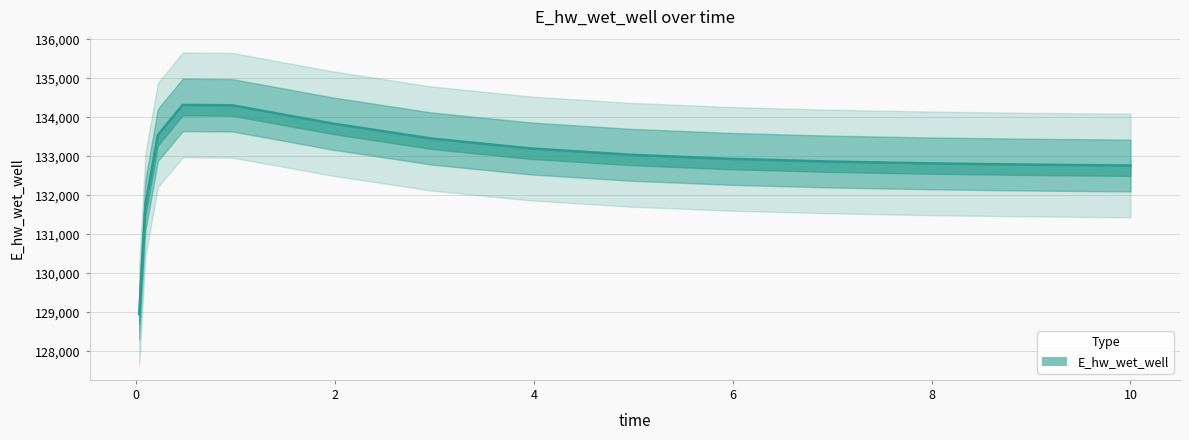

What is the sum of all values?

1993303.8